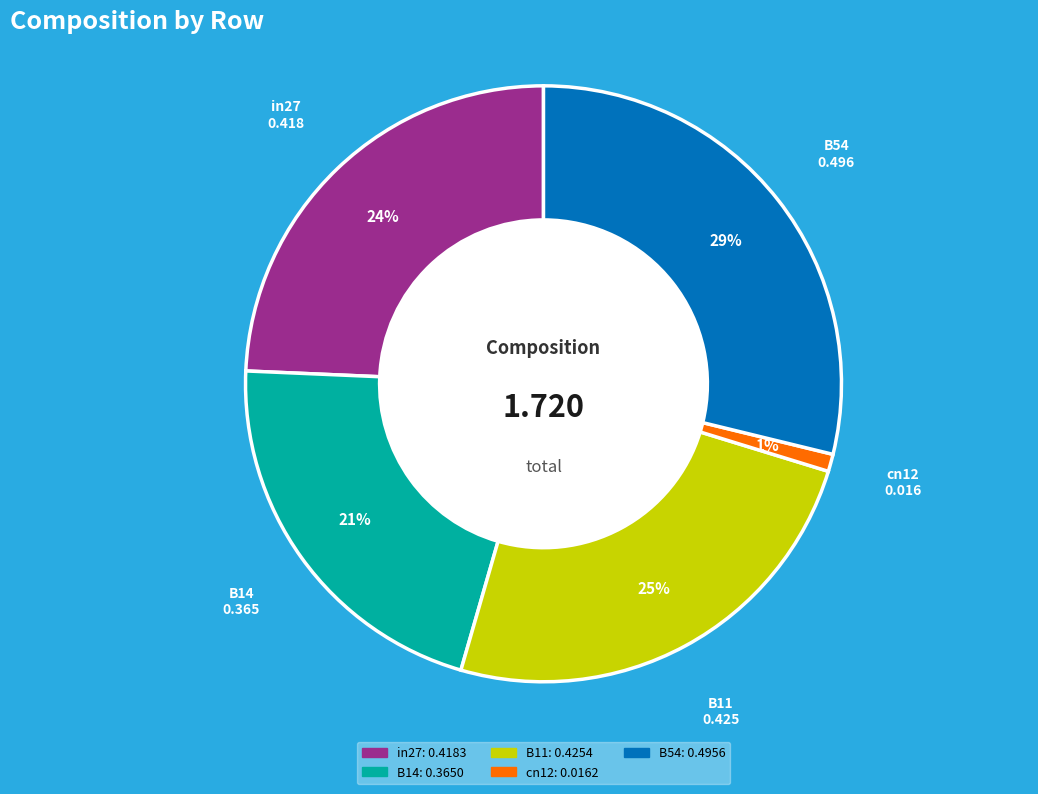

What is the largest slice in the pie chart?

B54